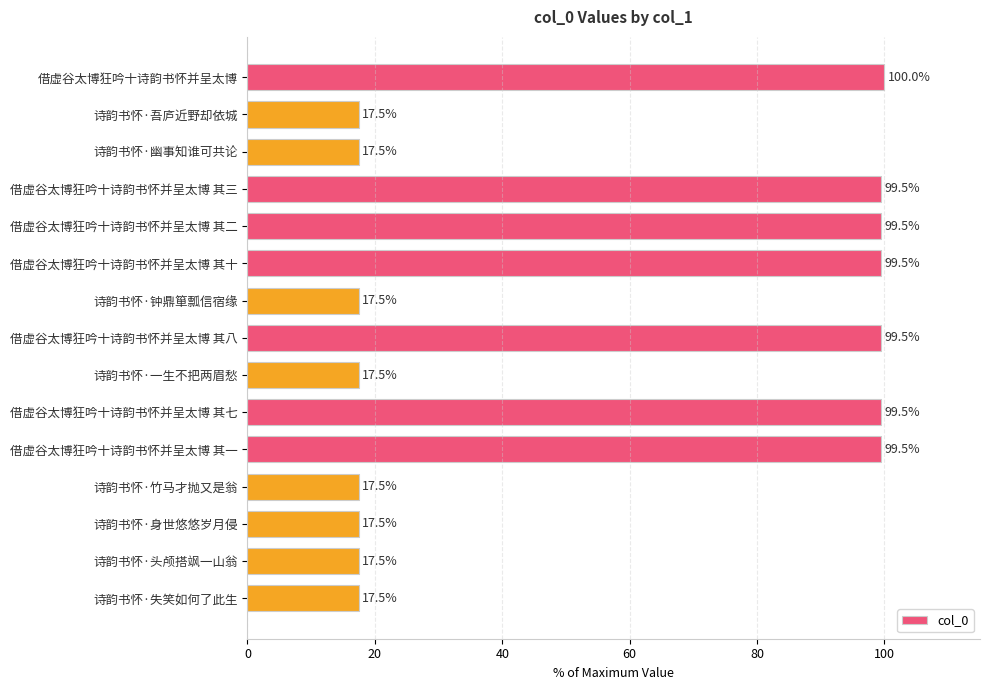

Reading top to bottom, extract all data points from this chart.

借虚谷太博狂吟十诗韵书怀并呈太博=100.0	诗韵书怀·吾庐近野却依城=17.5	诗韵书怀·幽事知谁可共论=17.5	借虚谷太博狂吟十诗韵书怀并呈太博 其三=99.5	借虚谷太博狂吟十诗韵书怀并呈太博 其二=99.5	借虚谷太博狂吟十诗韵书怀并呈太博 其十=99.5	诗韵书怀·钟鼎箪瓢信宿缘=17.5	借虚谷太博狂吟十诗韵书怀并呈太博 其八=99.5	诗韵书怀·一生不把两眉愁=17.5	借虚谷太博狂吟十诗韵书怀并呈太博 其七=99.5	借虚谷太博狂吟十诗韵书怀并呈太博 其一=99.5	诗韵书怀·竹马才抛又是翁=17.5	诗韵书怀·身世悠悠岁月侵=17.5	诗韵书怀·头颅搭飒一山翁=17.5	诗韵书怀·失笑如何了此生=17.5